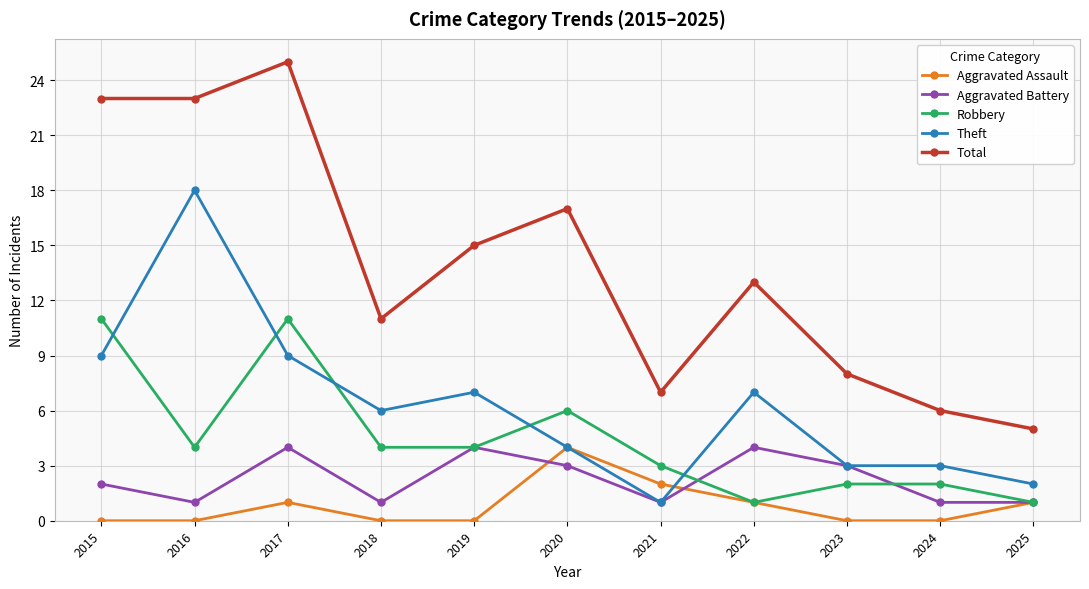

What is the maximum value shown in the chart?

25